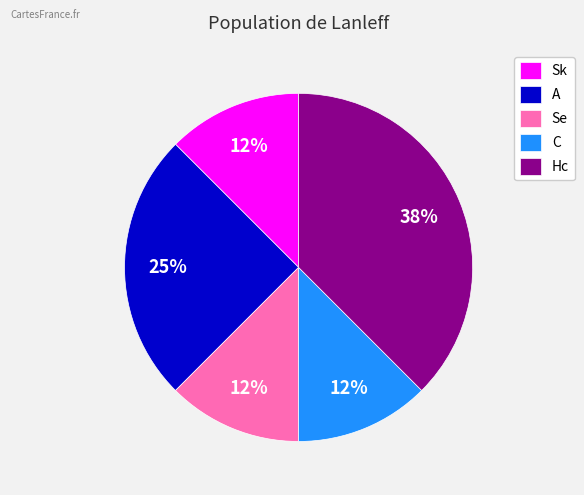

Do A and Se together represent more than half of the pie?

No